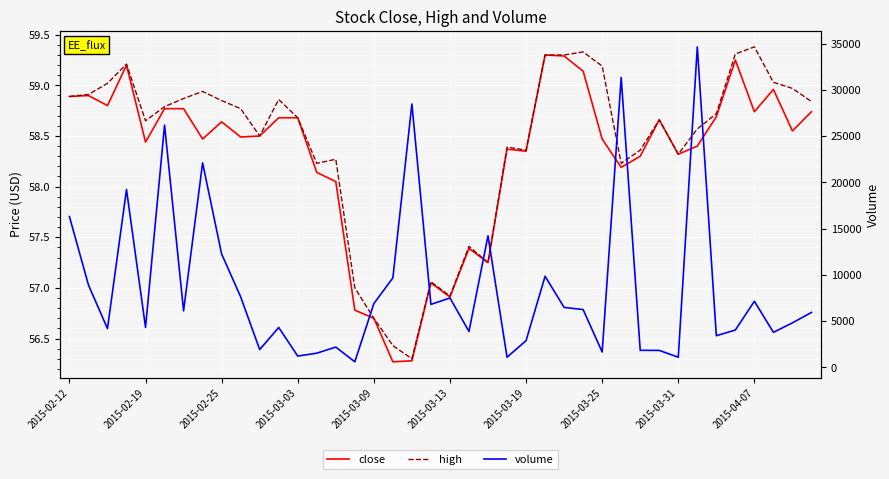

Is this an area chart (filled region under the line)?

No